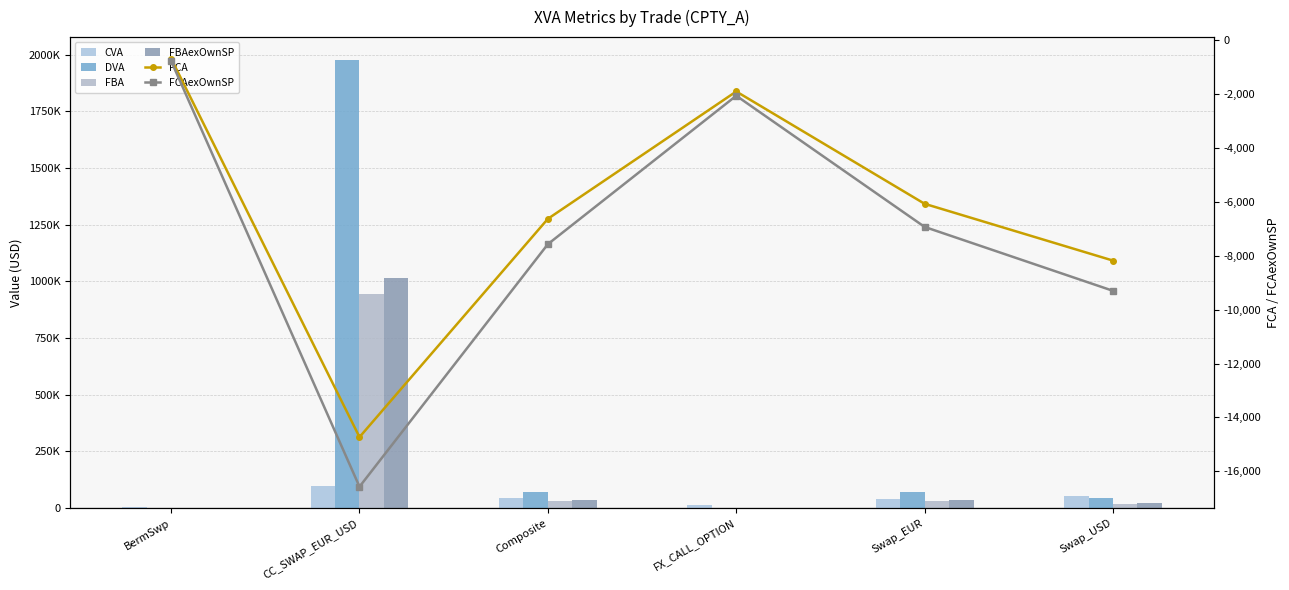

How many data points in DVA are above 69405?

3